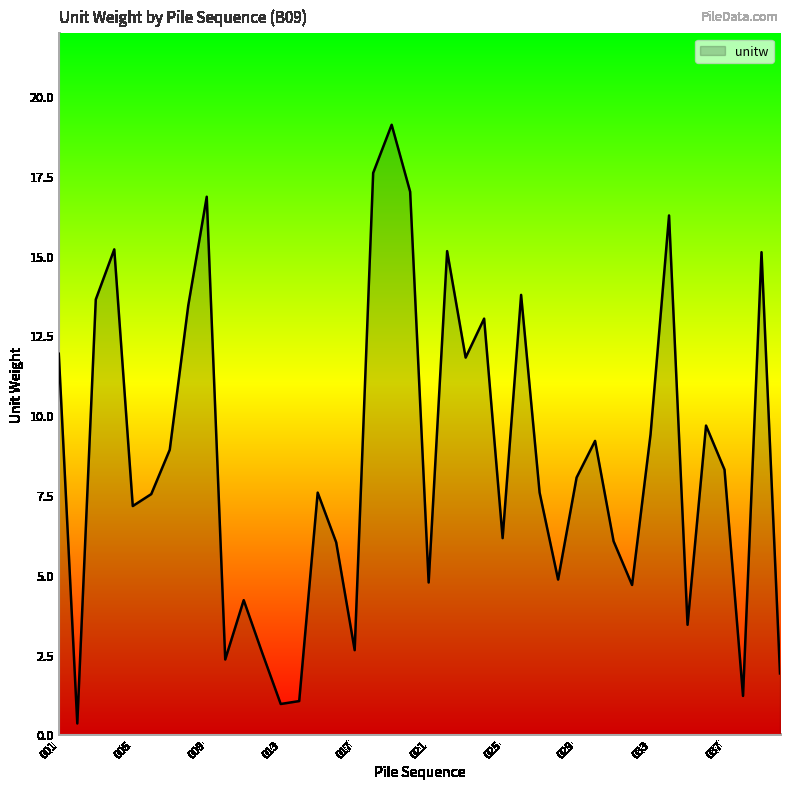

True or false: the data has more than 1 interior local peaks.

True